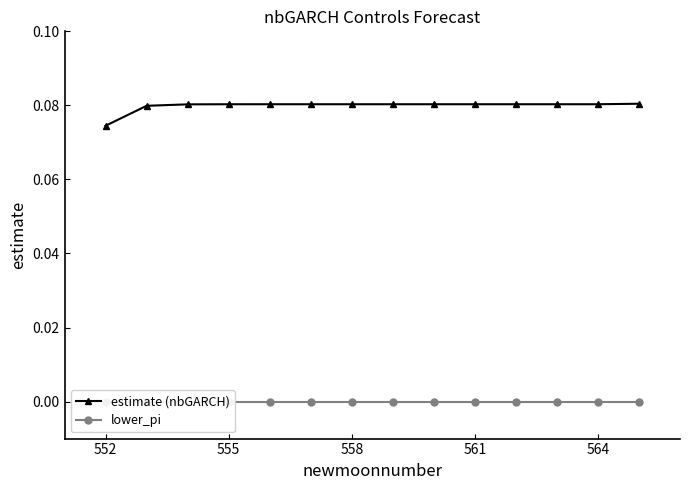

What is the greatest value displayed?

0.1